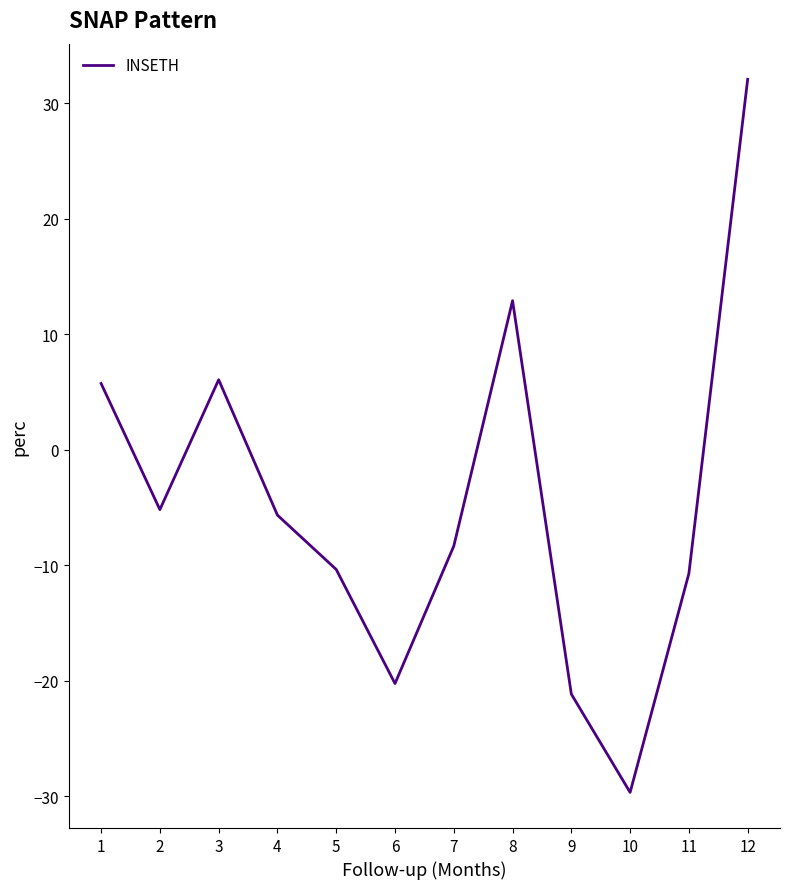

Reading right to left, what are all the values shown in this chart?

12=32.1	11=-10.7	10=-29.6	9=-21.1	8=12.9	7=-8.3	6=-20.2	5=-10.3	4=-5.6	3=6.1	2=-5.2	1=5.7